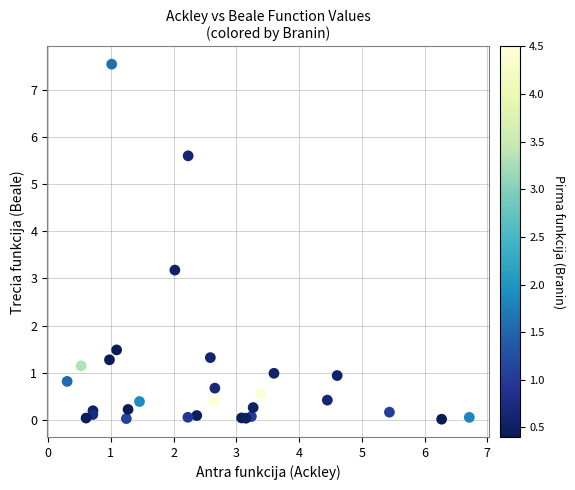

What Y value in the scatter plot is closest to 3?

3.2